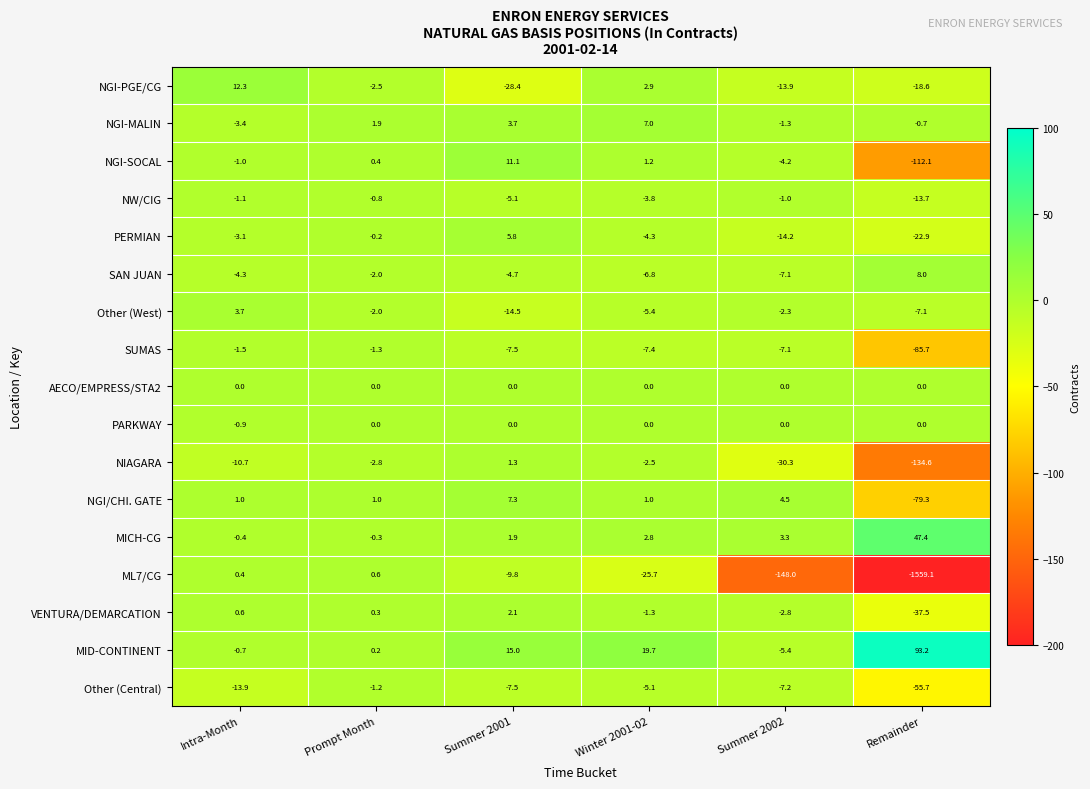

Between Summer 2002 and Remainder, which series saw the biggest shift?

ML7/CG